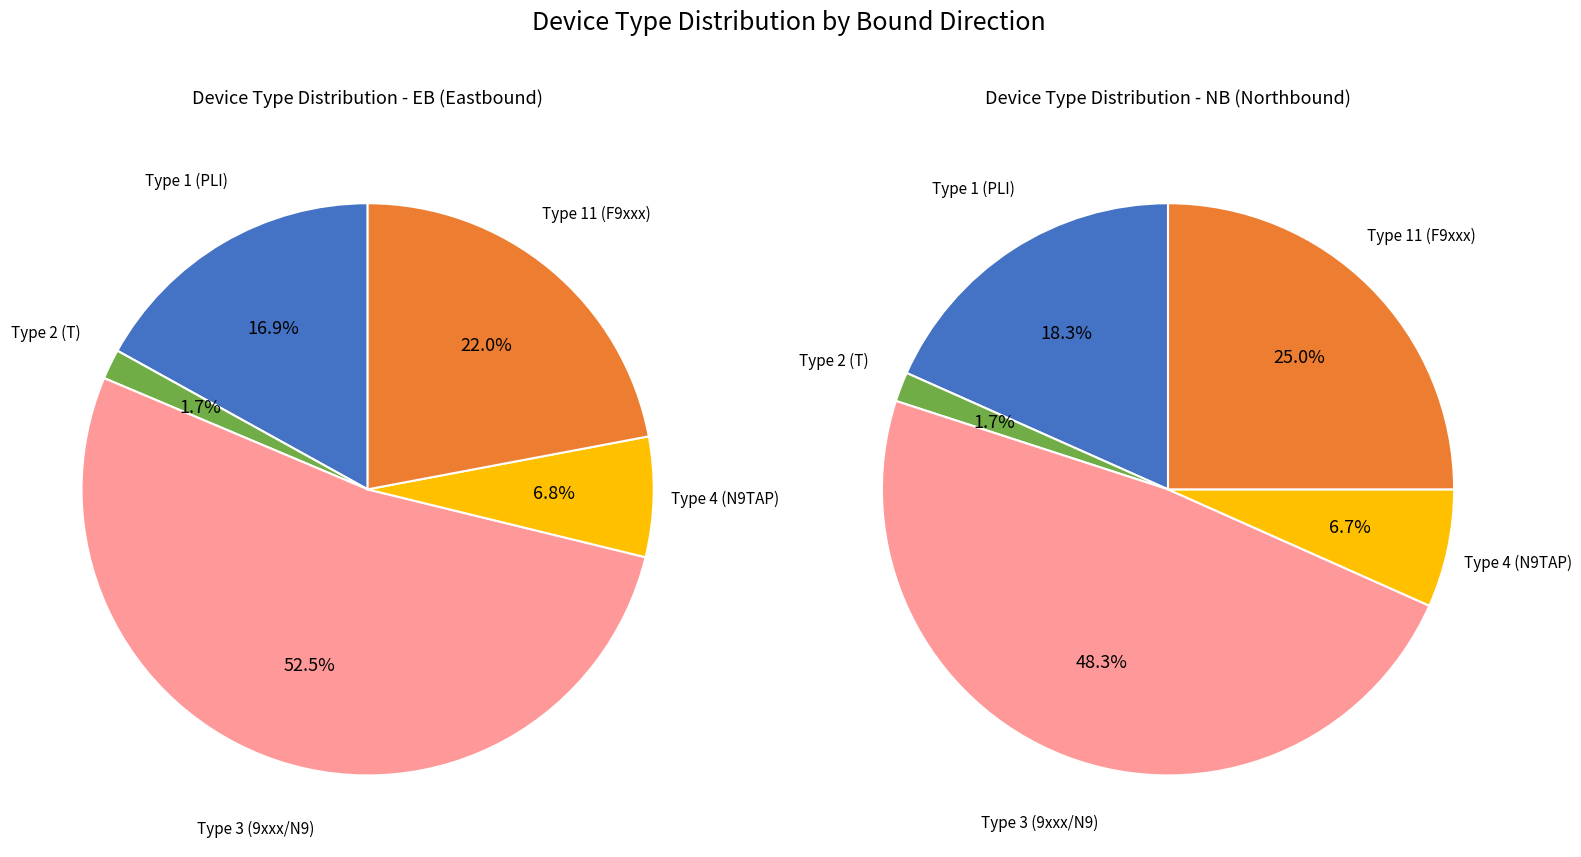

To the nearest percent, what is the combined percentage of device_type_id_4 and device_type_id_3?

57%